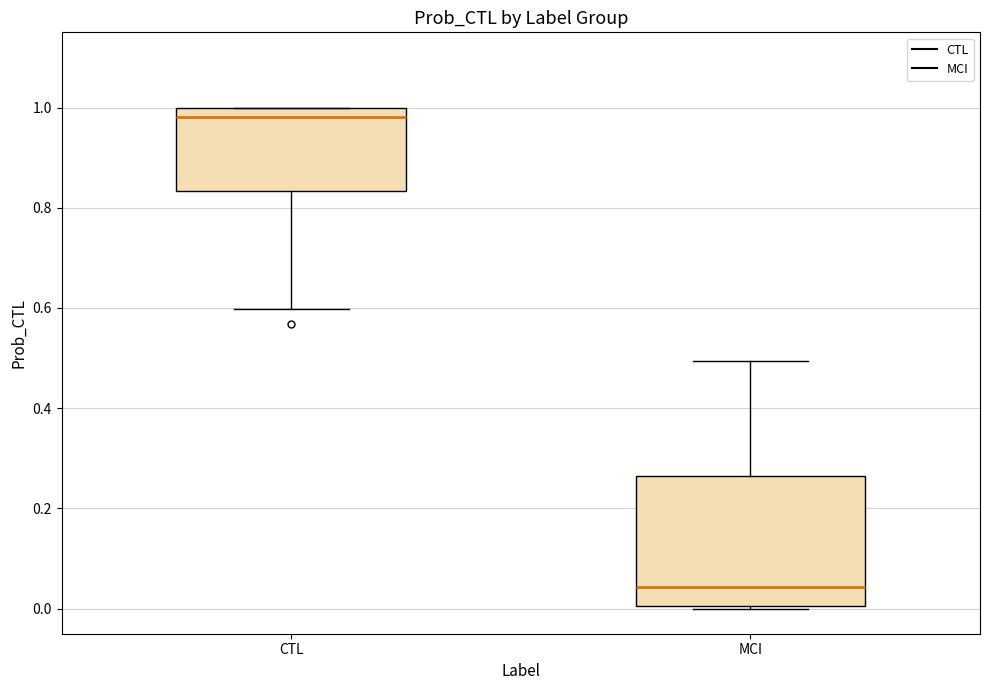

Where is the upper edge of the box for CTL on the y-axis? The values are not printed on the chart, so give them approximately, as read against the axis.

1.00